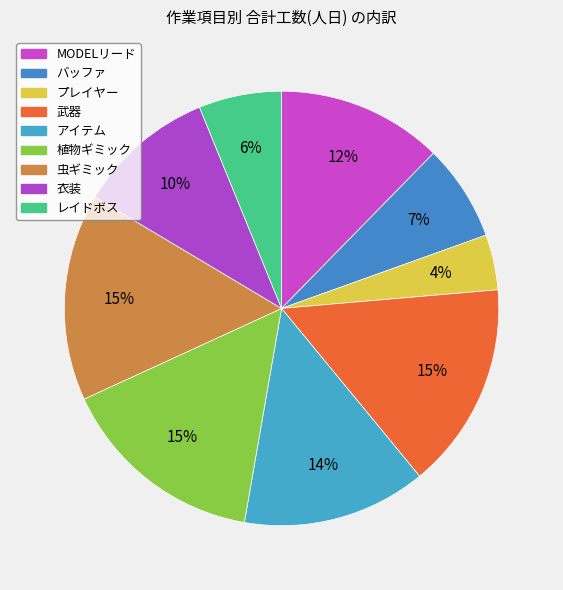

Is it true that プレイヤー is 10% of the pie?

False